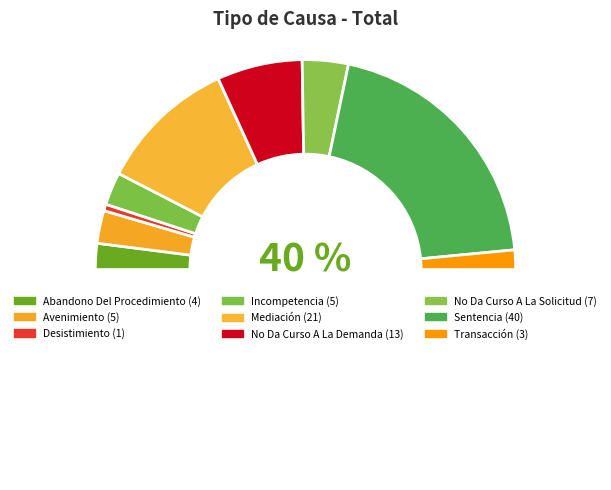

Which slice is the largest?

Sentencia